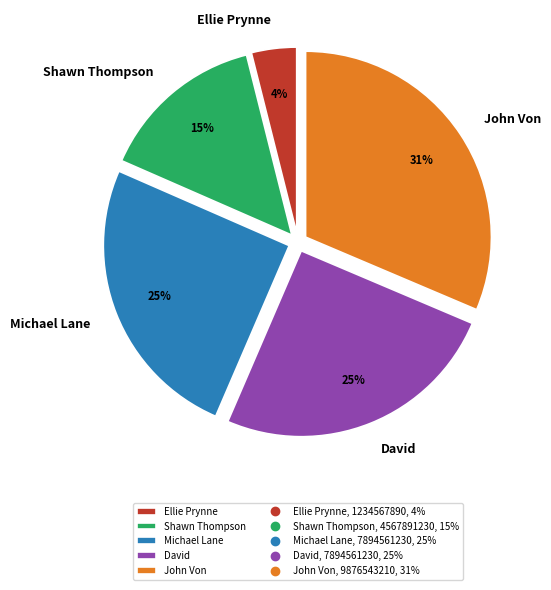

Approximately how many times larger is the value at Michael Lane compared to Shawn Thompson?

1.7